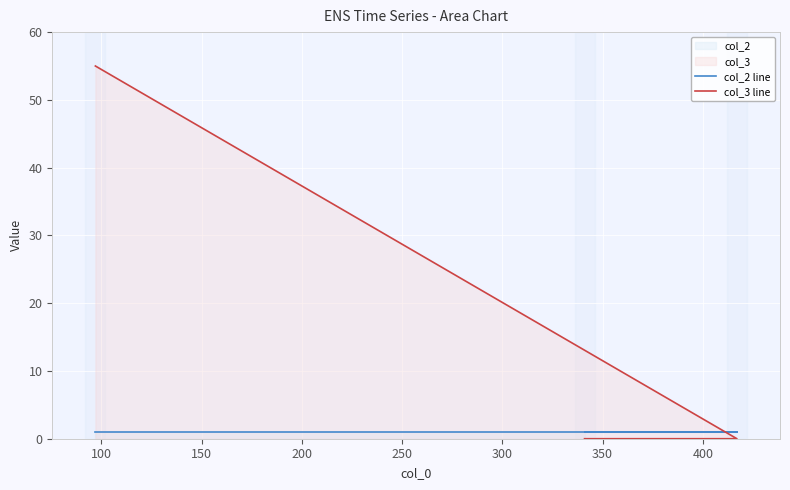

What is the highest value of the col_2 line series?

1